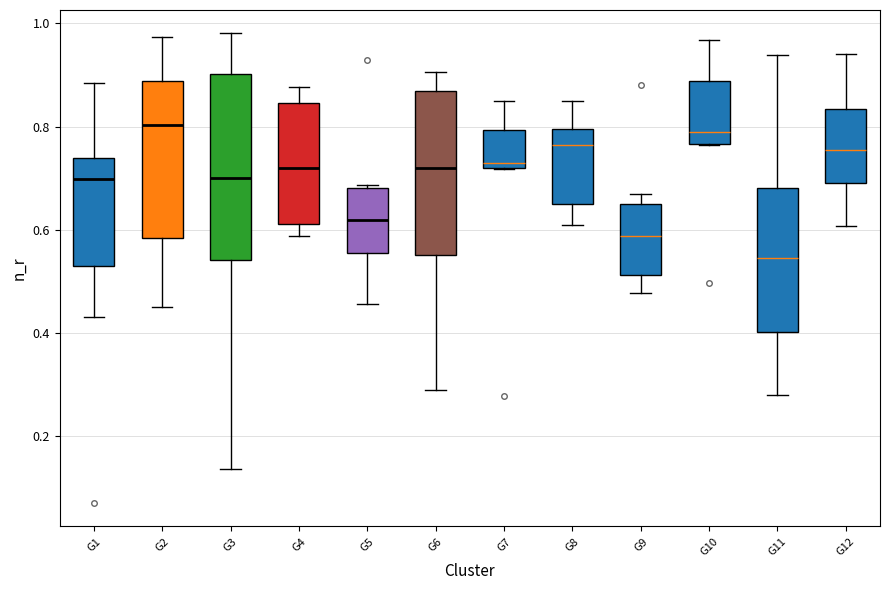

Comparing the boxes themselves (not the whiskers), which one is the tallest?

G3